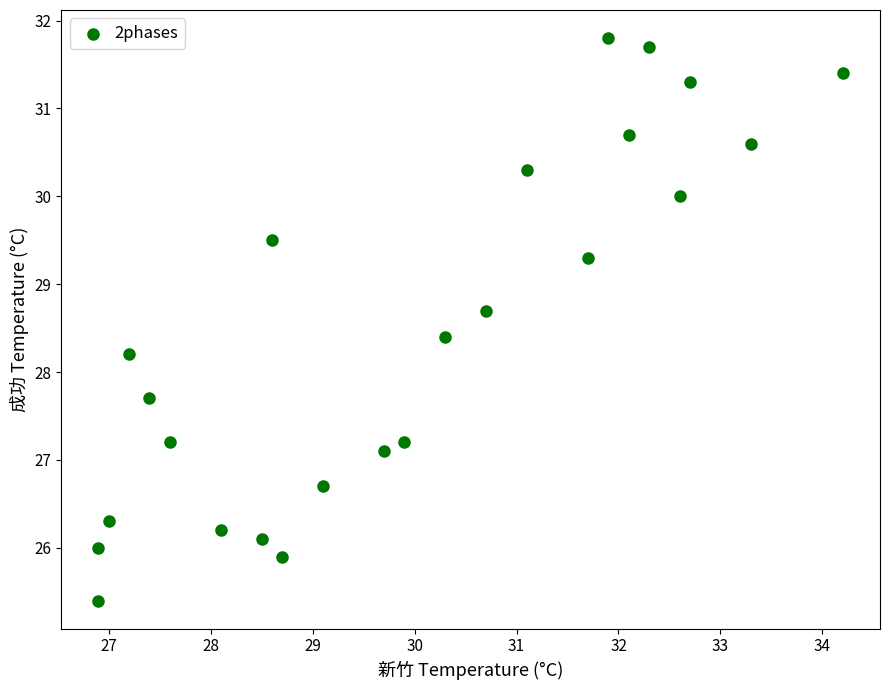

What is the range of X values (max minus min)?

7.3